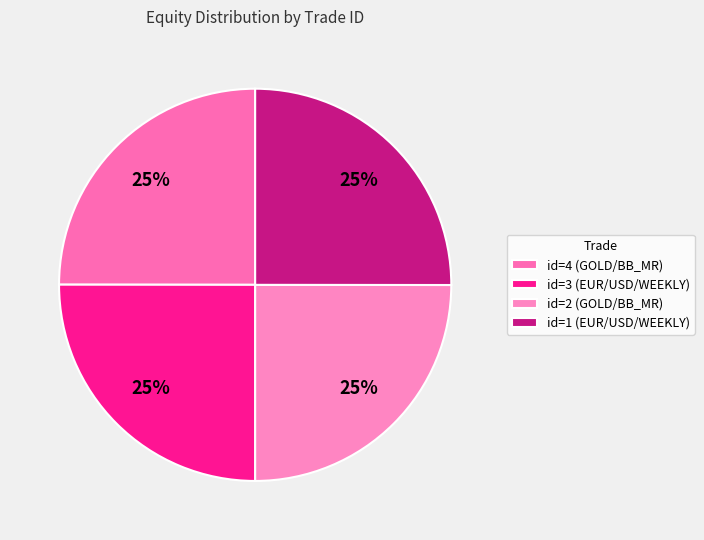

How many slices are in this pie chart?

4